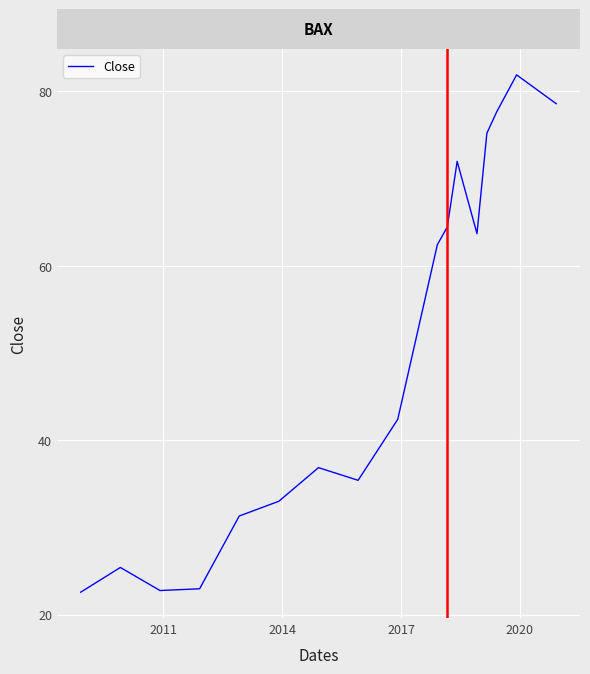

What is the difference between the maximum and minimum values?

59.3